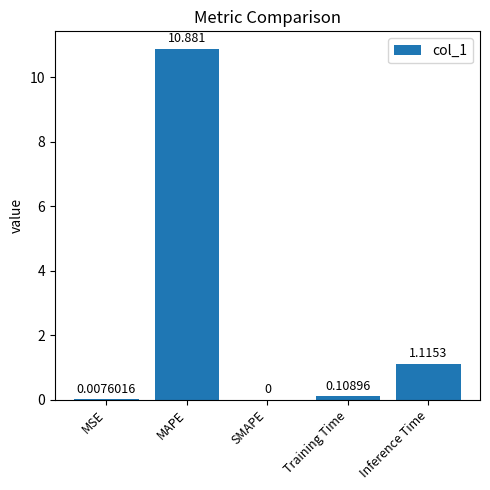

Which category has the highest value across all series?

MAPE